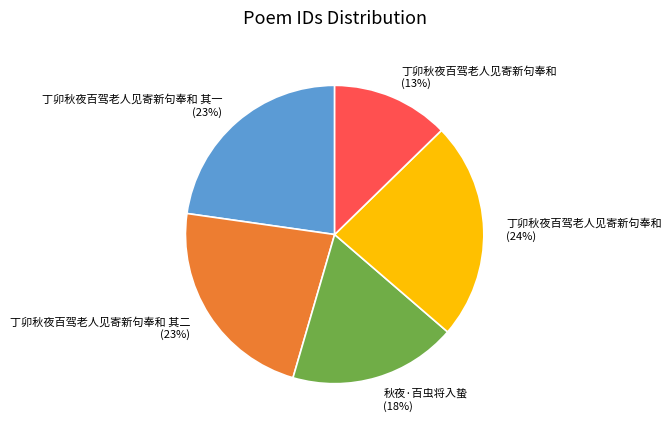

Is there any slice that represents more than half of the pie?

No